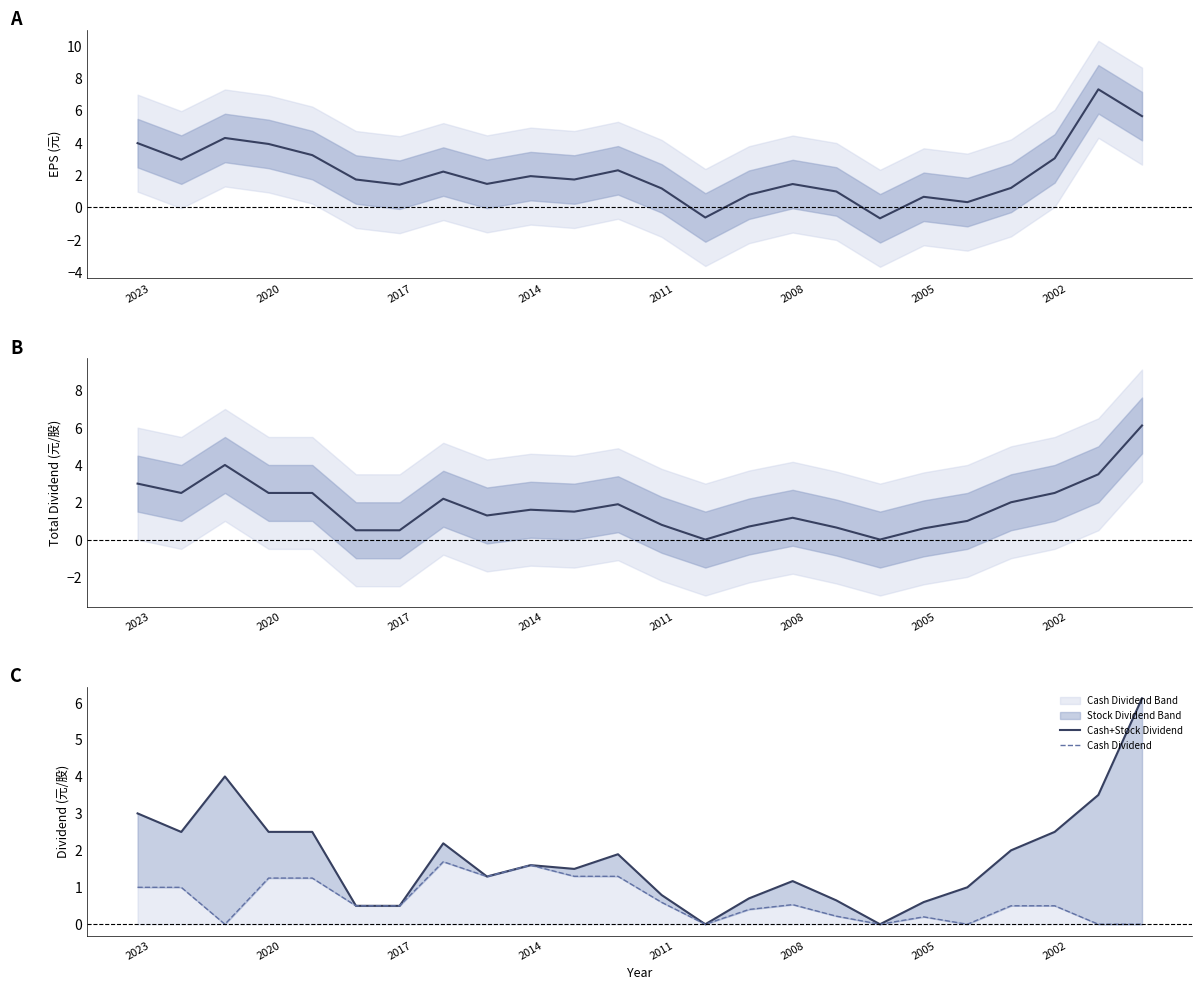

Reading left to right, list all the values displayed in this chart.

EPS: 4.0	3.0	4.3	3.9	3.2	1.7	1.4	2.2	1.4	1.9	1.7	2.3	1.2	-0.6	0.8	1.4	1.0	-0.7	0.7	0.3	1.2	3.0	7.3	5.6
Total Dividend: 3.0	2.5	4.0	2.5	2.5	0.5	0.5	2.2	1.3	1.6	1.5	1.9	0.8	0.0	0.7	1.2	0.6	0.0	0.6	1.0	2.0	2.5	3.5	6.1
Cash+Stock Dividend: 3.0	2.5	4.0	2.5	2.5	0.5	0.5	2.2	1.3	1.6	1.5	1.9	0.8	0.0	0.7	1.2	0.6	0.0	0.6	1.0	2.0	2.5	3.5	6.1
Cash Dividend: 1.0	1.0	0.0	1.2	1.2	0.5	0.5	1.7	1.3	1.6	1.3	1.3	0.6	0.0	0.4	0.5	0.2	0.0	0.2	0.0	0.5	0.5	0.0	0.0